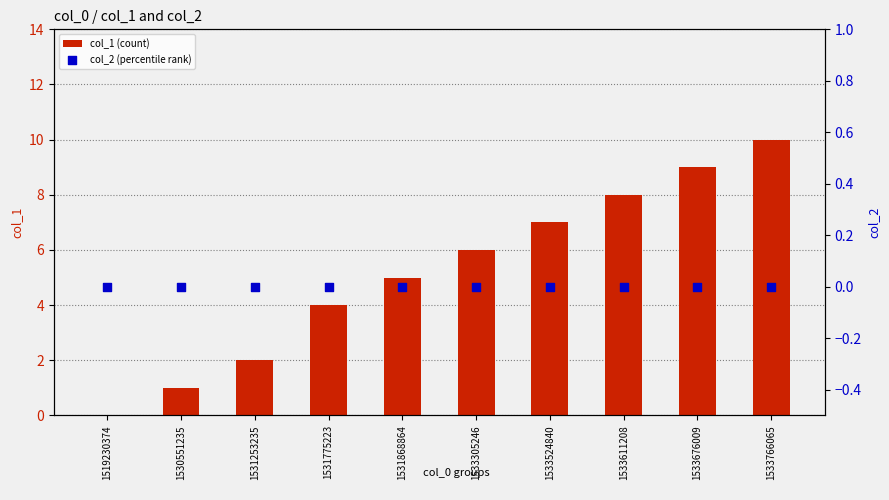

What is the total value across all series at 1531868864?

5